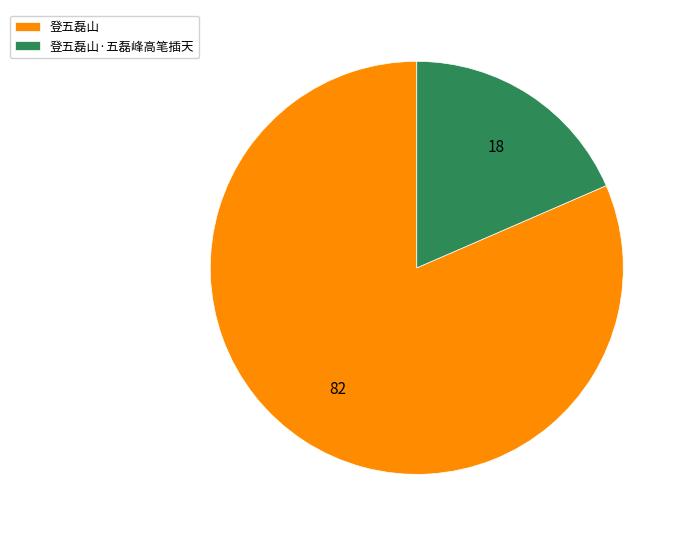

Is it true that 登五磊山 is 82% of the pie?

True